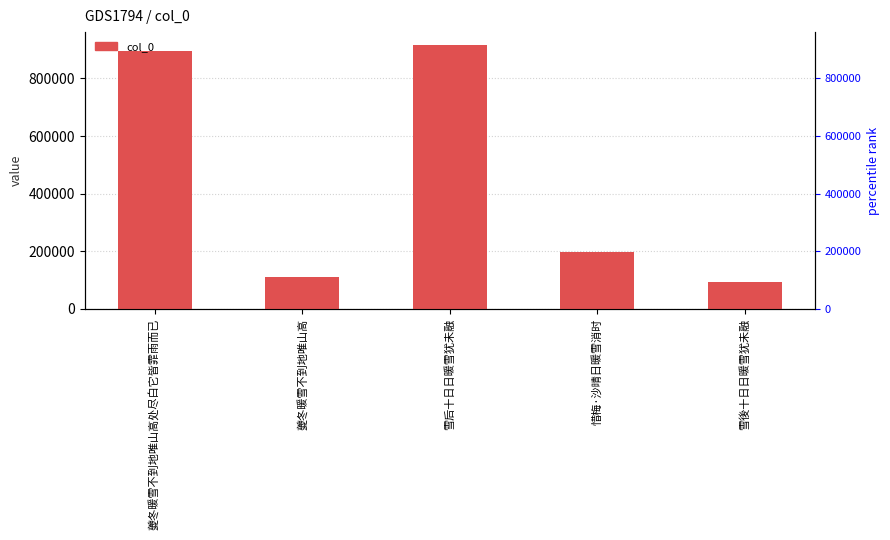

How many bars are there in total?

5